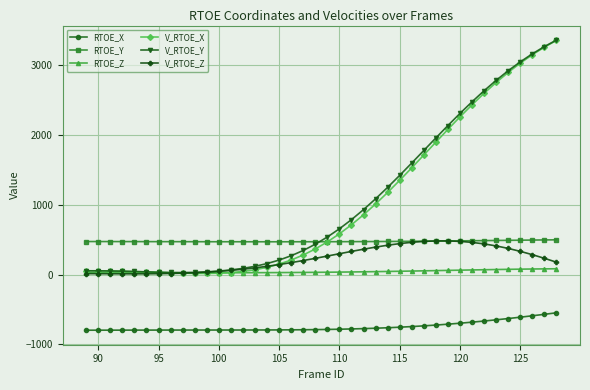

Which series has the largest total across all categories?

V_RTOE_Y